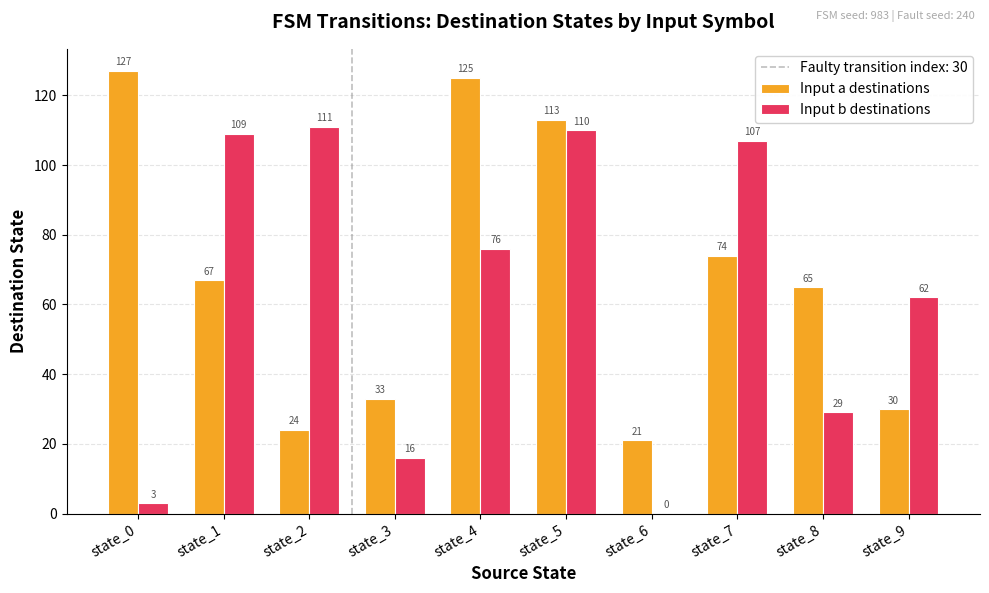

What is the sum of the Input b destinations values at state_3 and state_2?

127